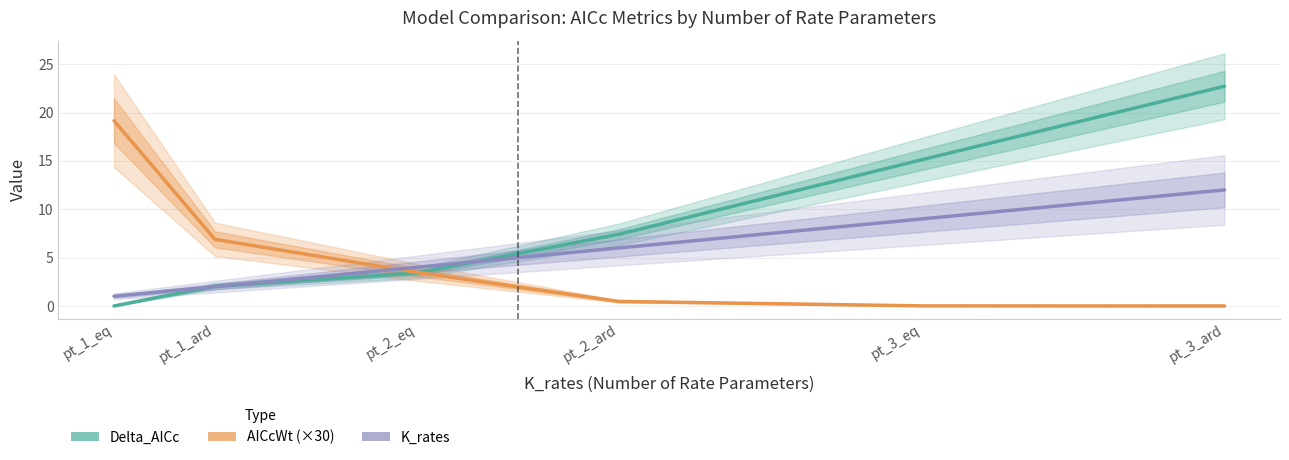

Is this an area chart (filled region under the line)?

No